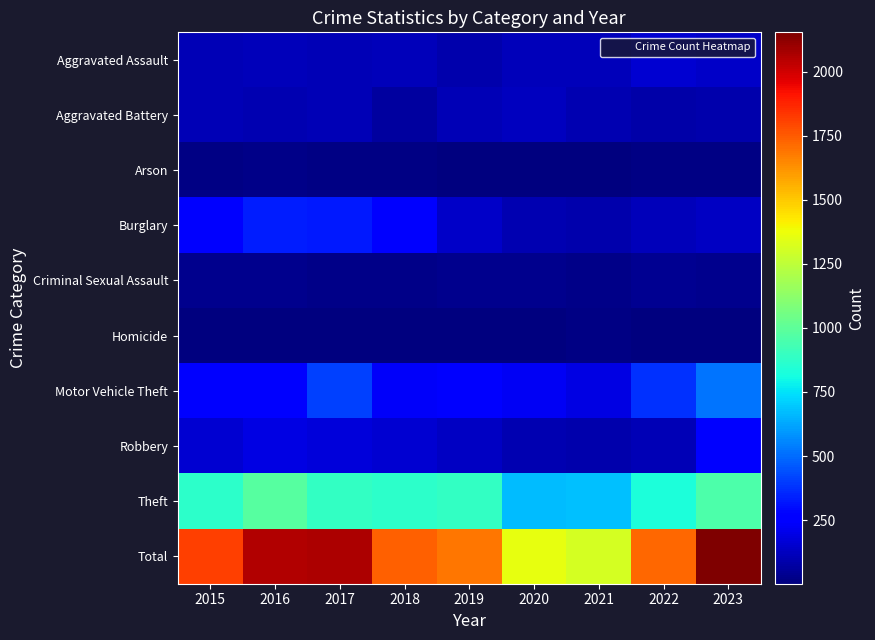

Which series changed the most between 2016 and 2020?

Total